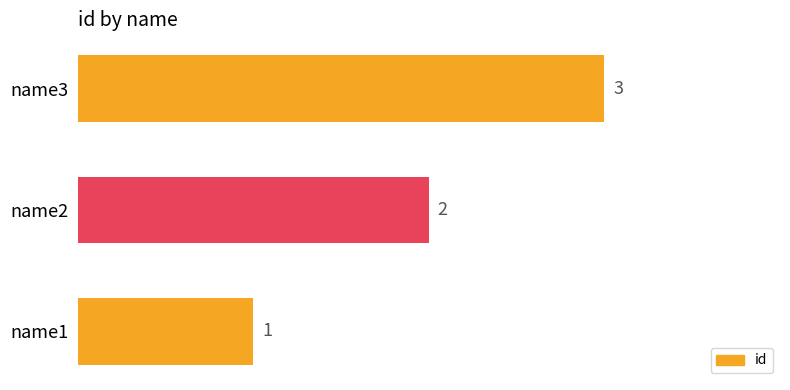

Count the values in the range 1 to 3.

3